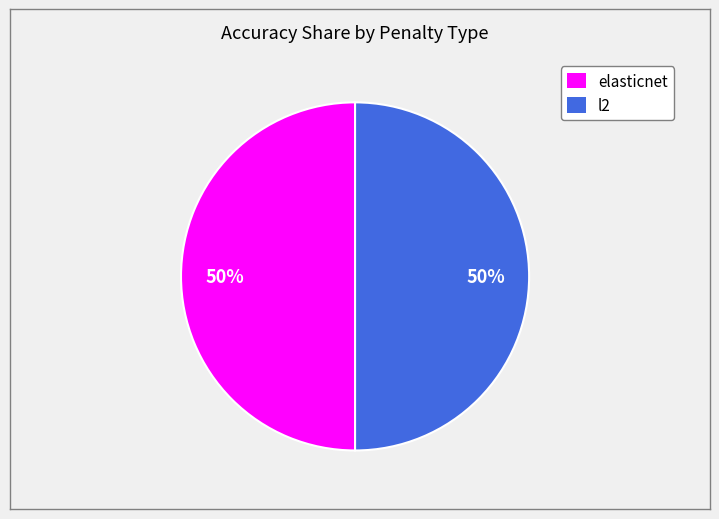

What percentage is the l2 slice, to the nearest percent?

50%